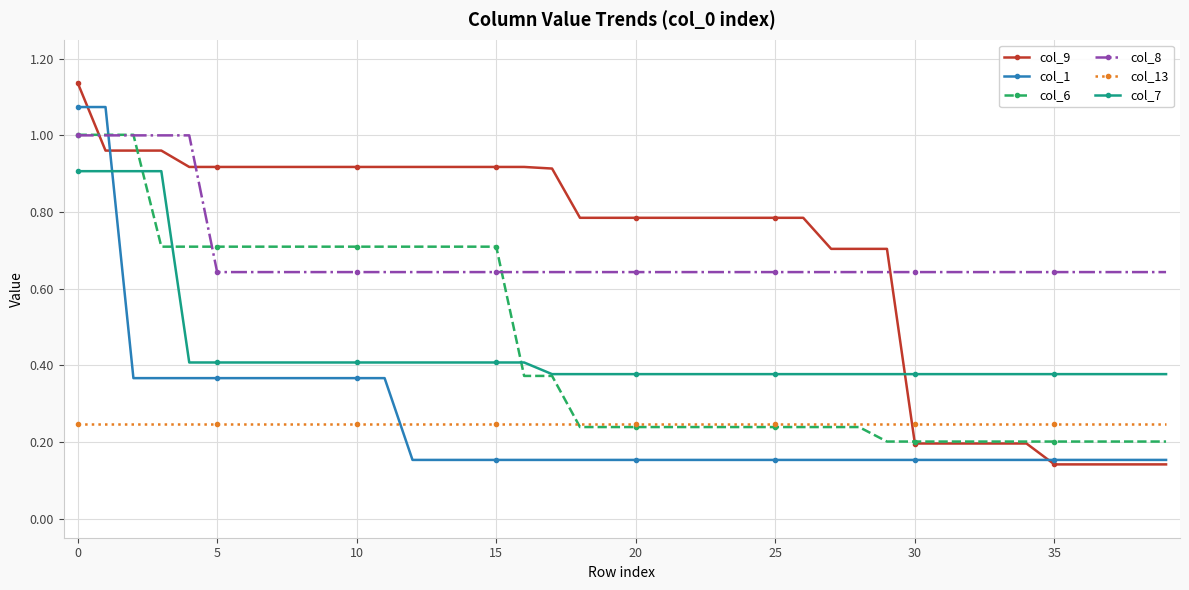

At how many categories does at least one series exceed 0?

40